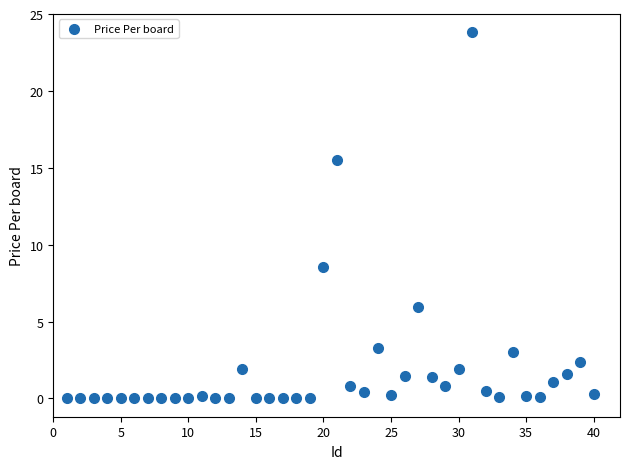

What Y value in the scatter plot is closest to 11?

8.5